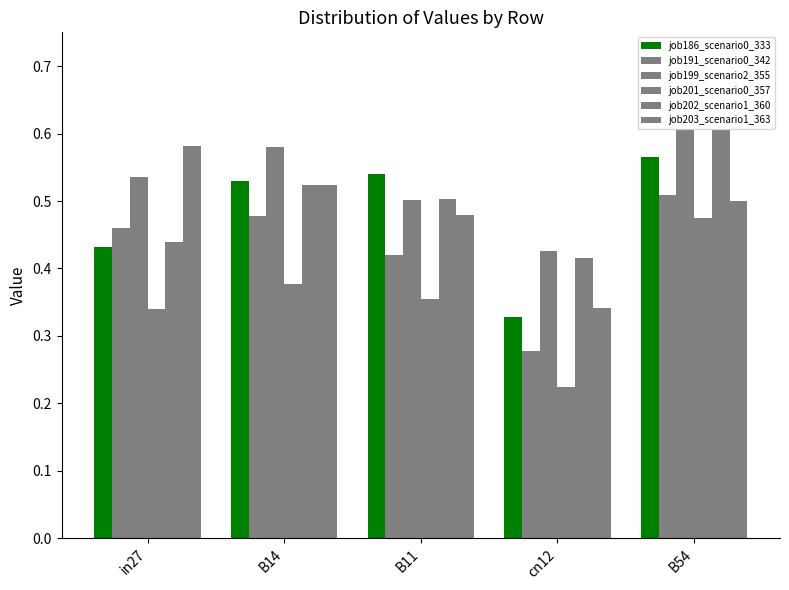

What is the difference between the second highest and second lowest values in the job199_scenario2_355 series?

0.1